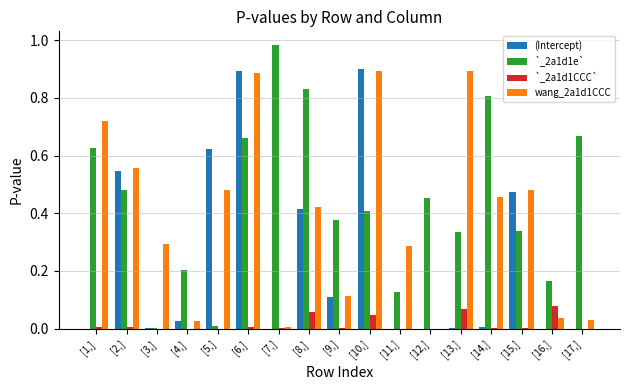

Is the value of `_2a1d1CCC` at [8,] greater than the value of `_2a1d1e` at [4,]?

No